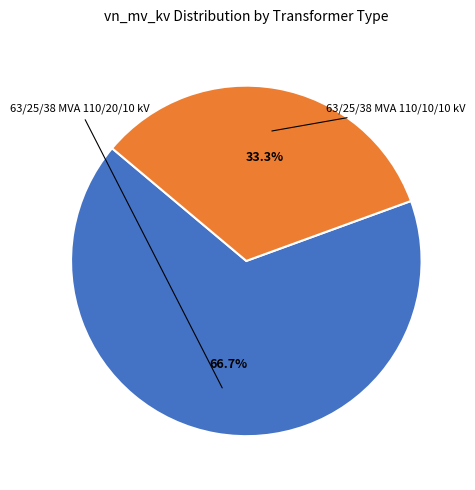

Is there a majority slice in this chart?

Yes